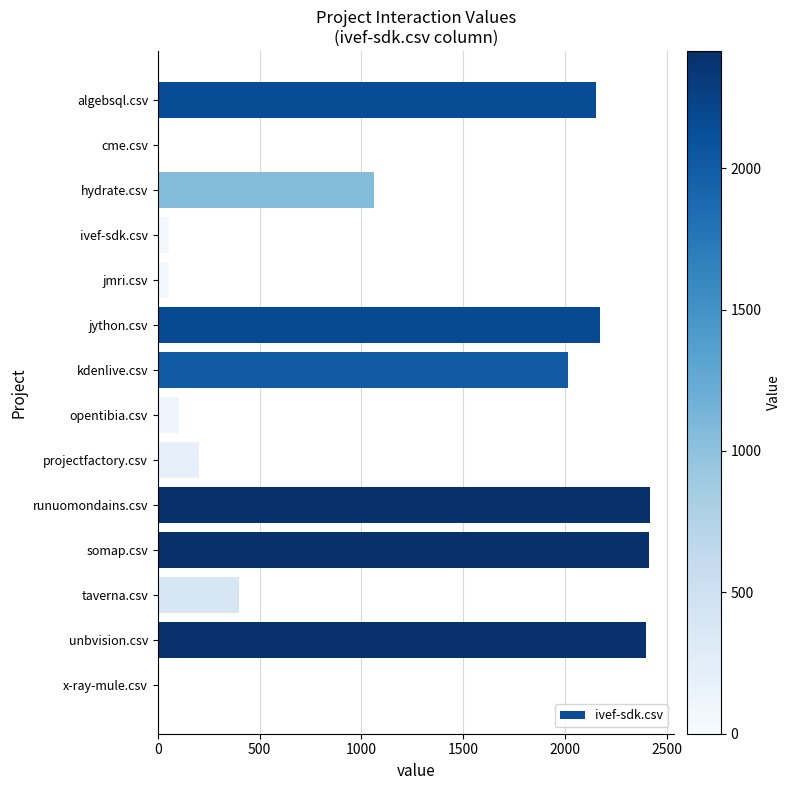

What is the greatest value displayed?

2414.5